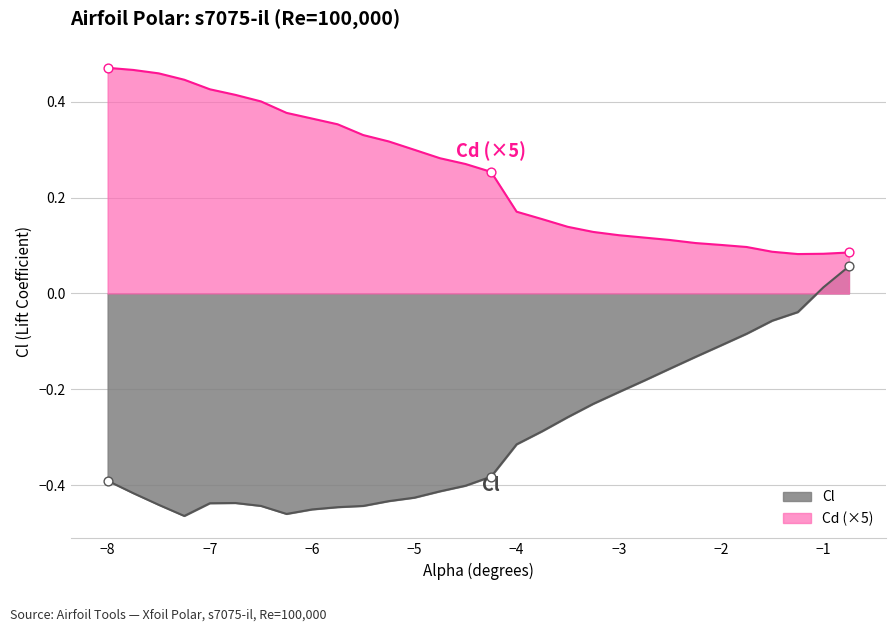

Which series reaches the maximum Y coordinate?

Cd